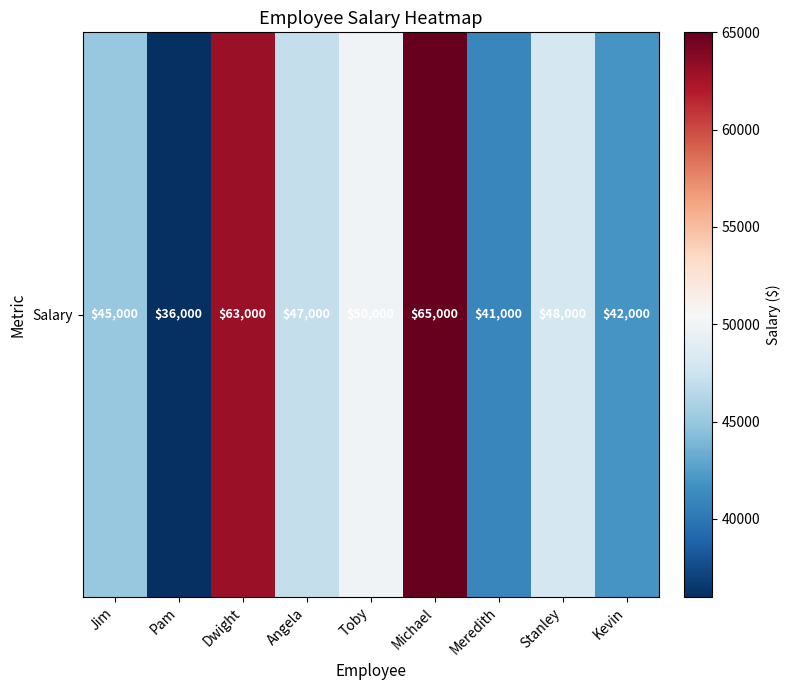

Reading right to left, extract all data points from this chart.

42000	48000	41000	65000	50000	47000	63000	36000	45000